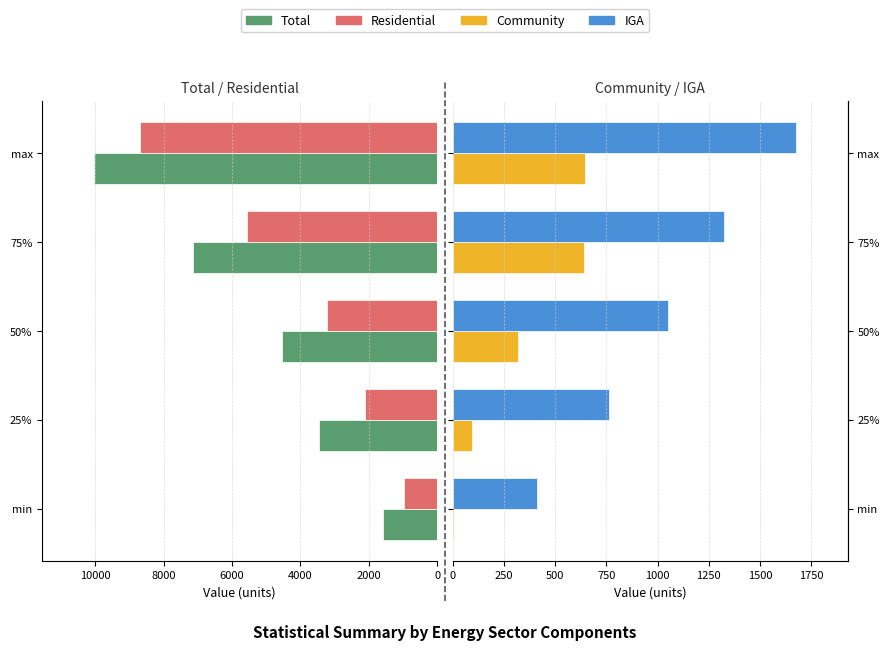

Which has a higher value, 50% or 25%?

50%